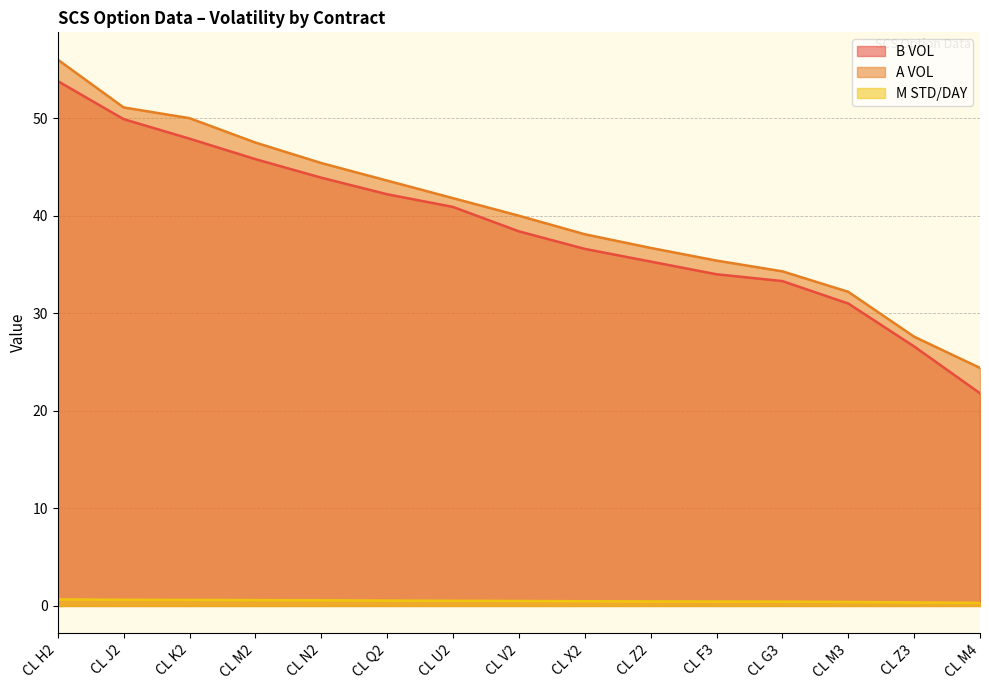

True or false: A VOL (line) and M STD/DAY (line) cross at least once.

False